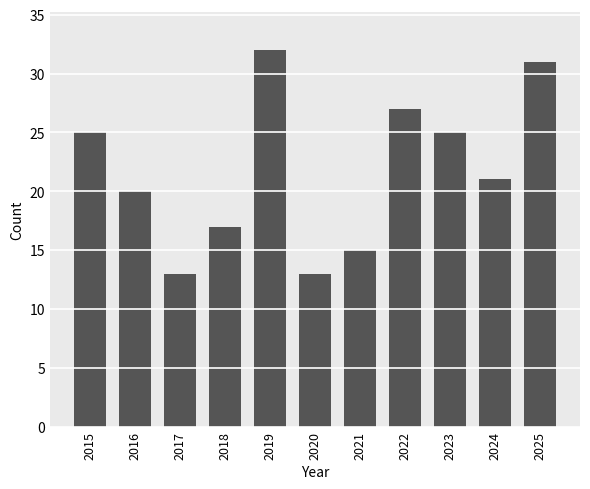

What is the average value?

22